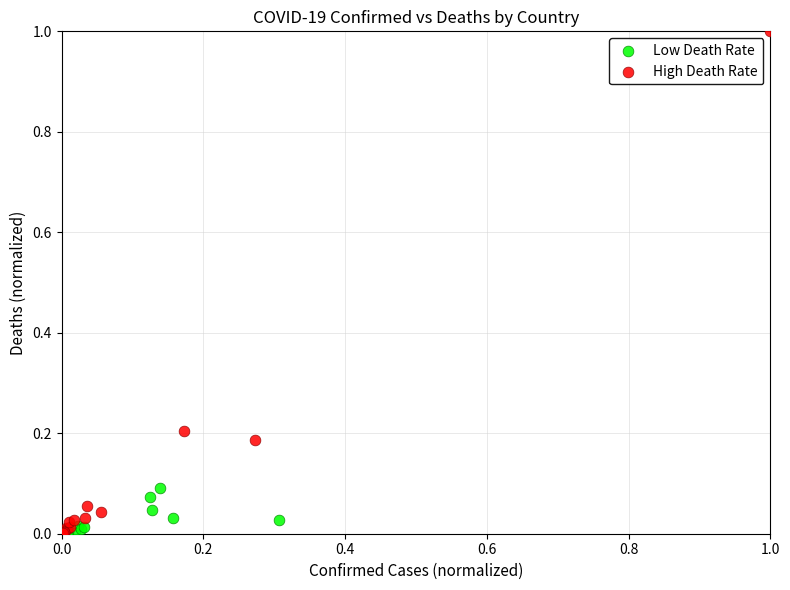

Which series has the widest spread of Y values?

High Death Rate